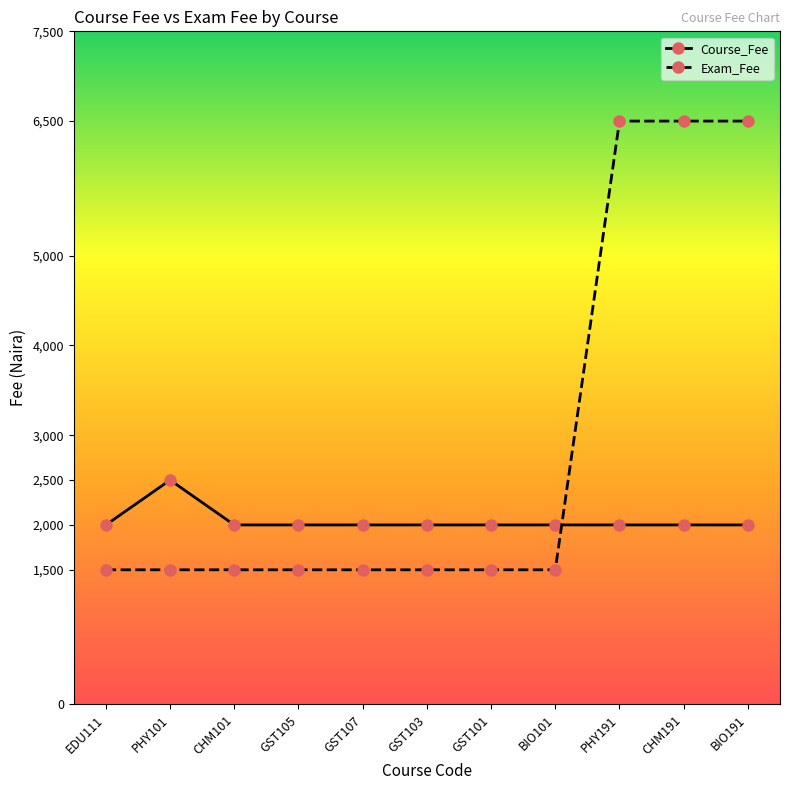

At how many categories does at least one series exceed 5717?

3